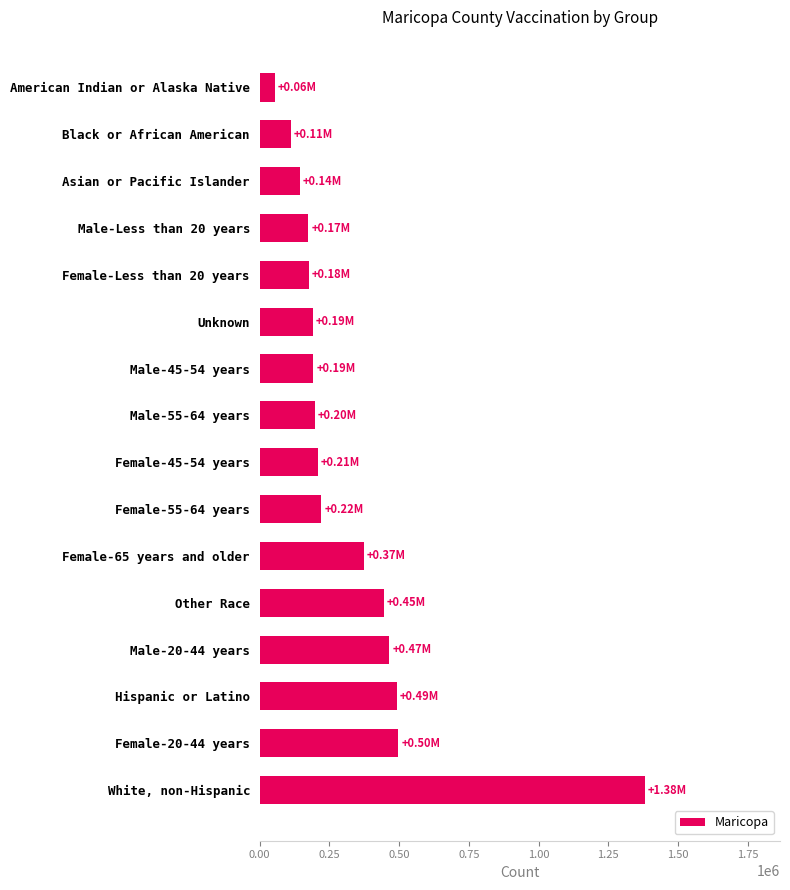

What is the sum of all values?

5327568